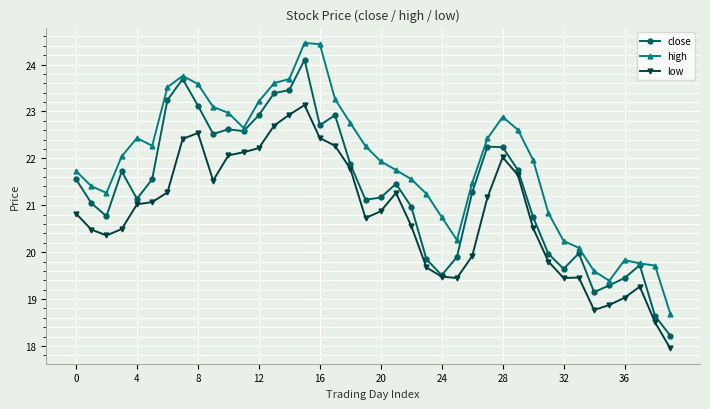

True or false: high and low cross at least once.

False